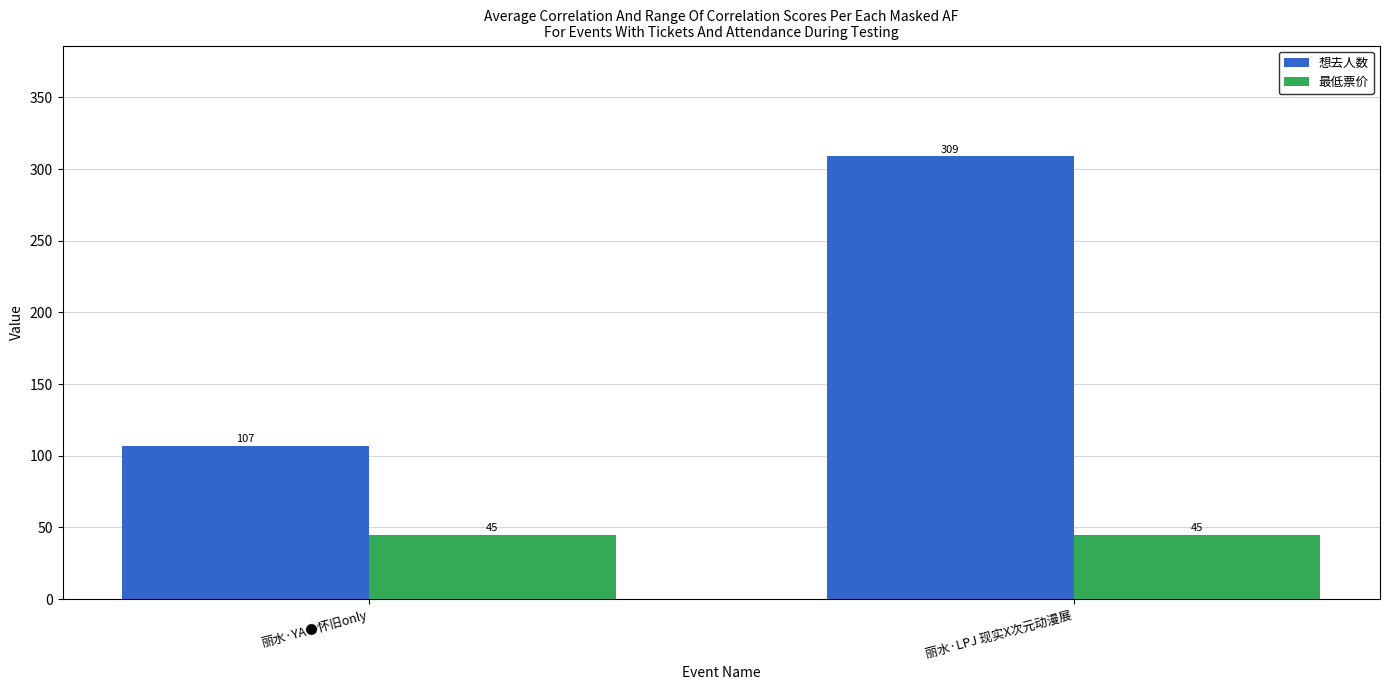

What is the minimum value shown in the chart?

45